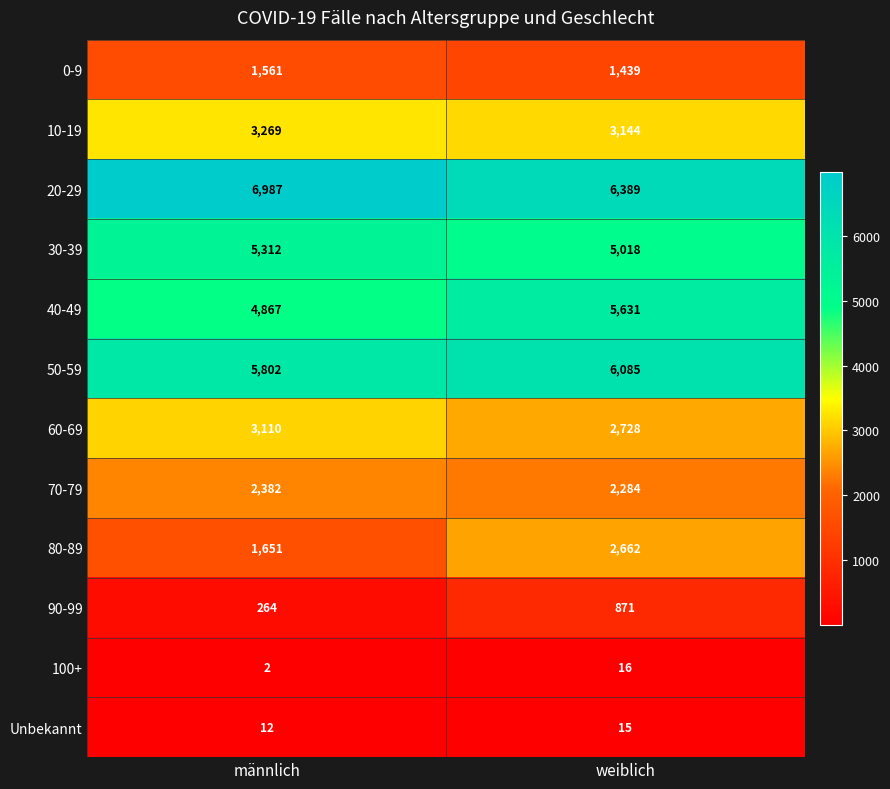

At how many categories does at least one series exceed 1676?

2